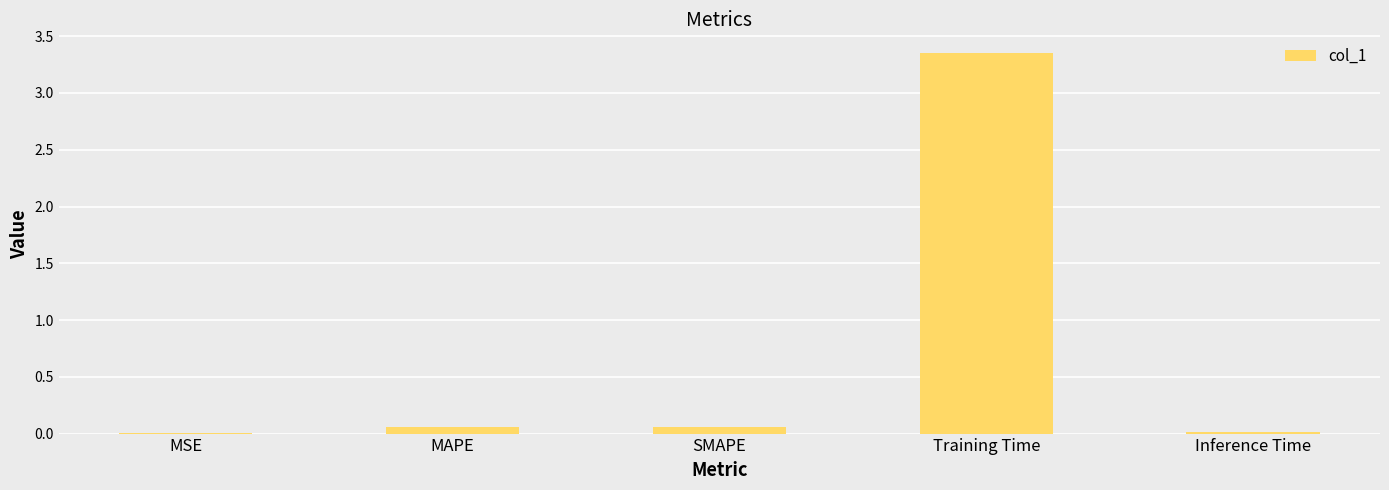

What is the sum of all values?

3.5